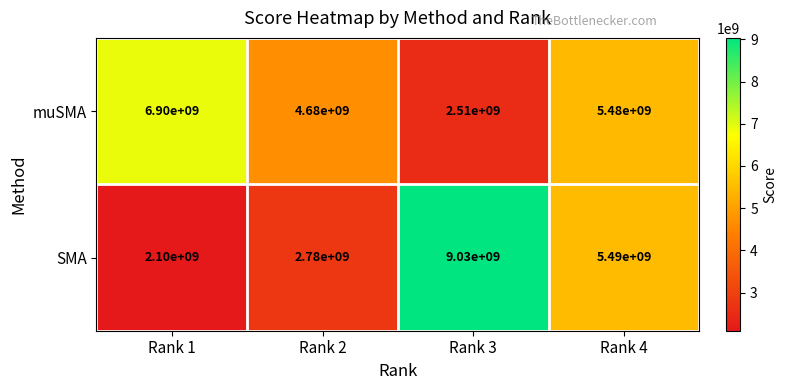

What is the difference between the SMA values at Rank 4 and Rank 3?

3540000000